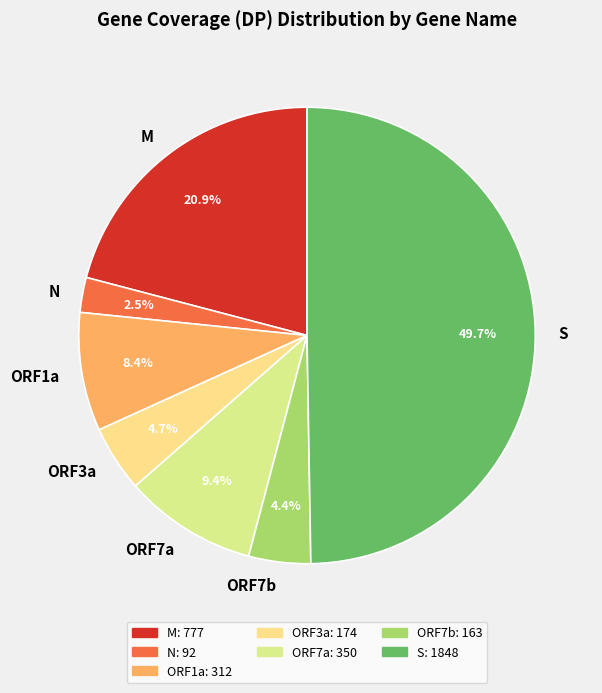

What is the ratio of the value at ORF1a to the value at ORF7a?

0.9